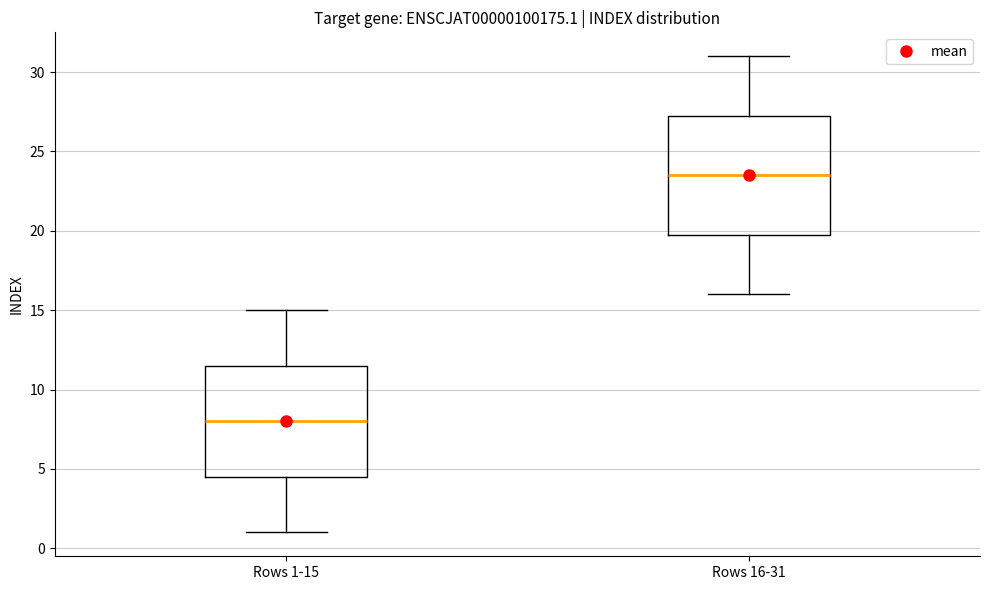

Comparing the boxes themselves (not the whiskers), which one is the tallest?

Rows 16-31